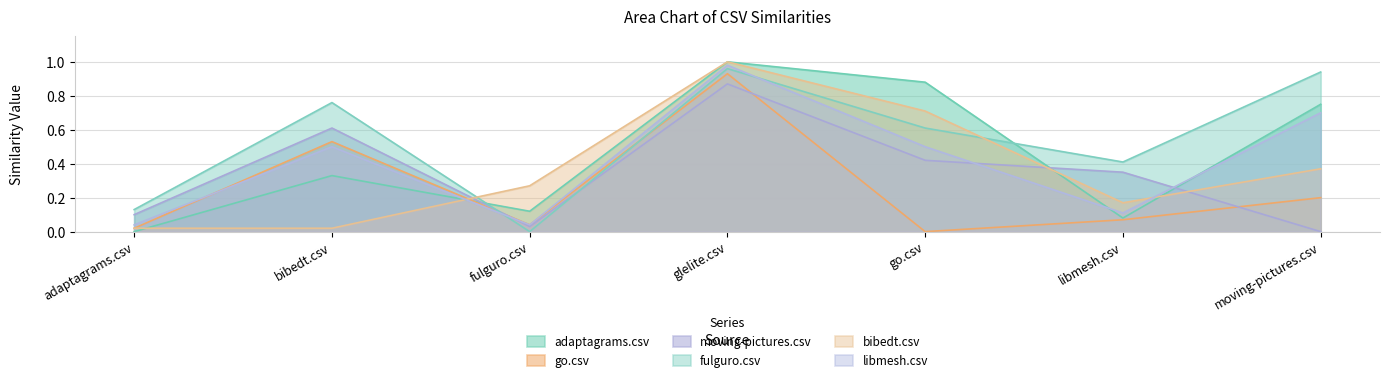

What is the approximate value of bibedt.csv at glelite.csv?

1.0